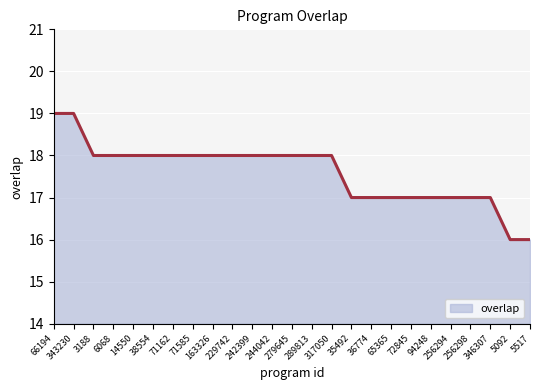

What is the difference between the maximum and minimum values?

3